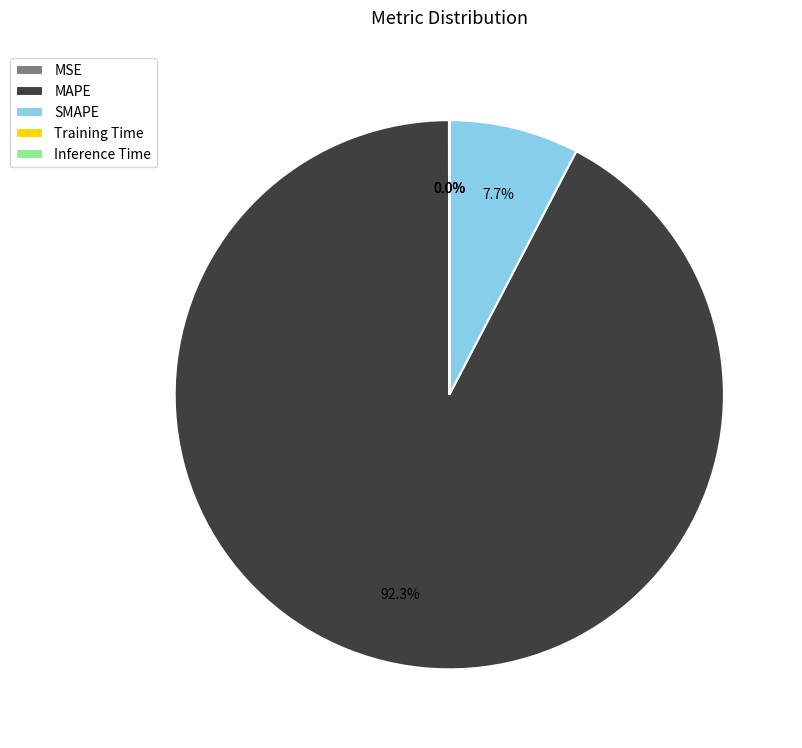

What is the majority slice?

MAPE